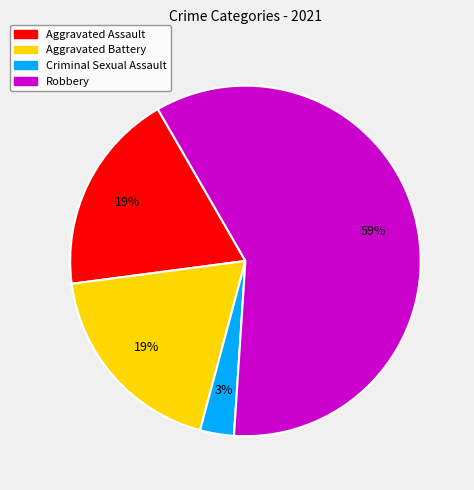

Which category accounts for the majority?

Robbery